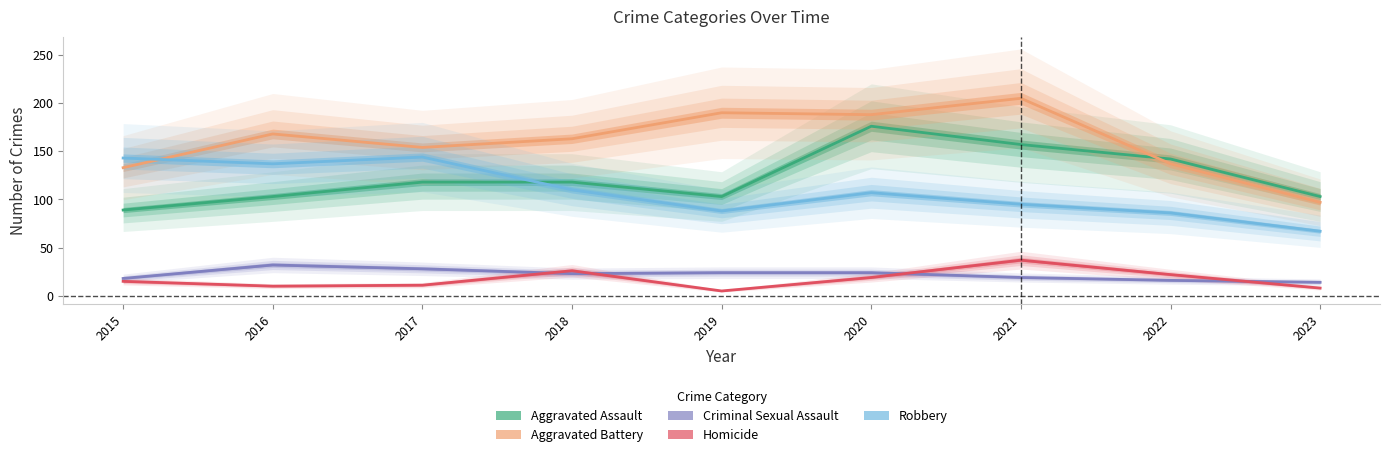

How many interior local valleys does the Homicide series have?

2